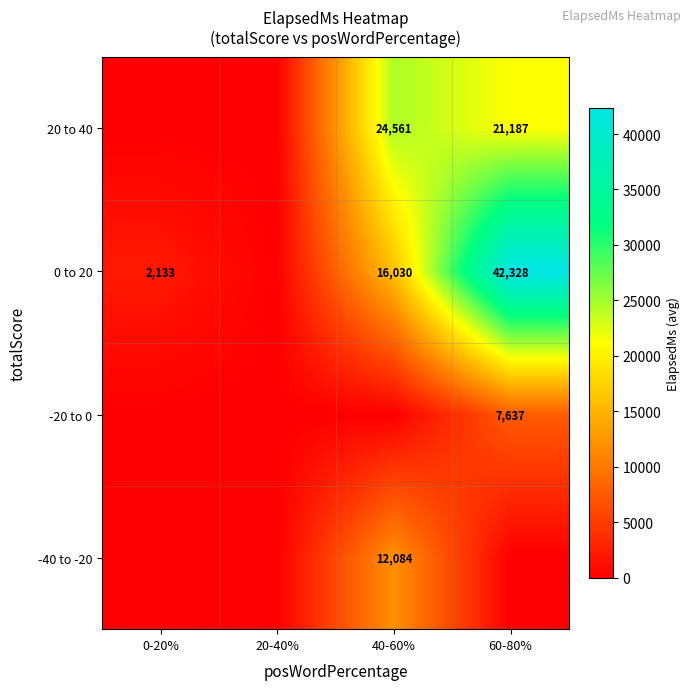

The value of 0 to 20 at 40-60% is 7921.0. True or false?

False